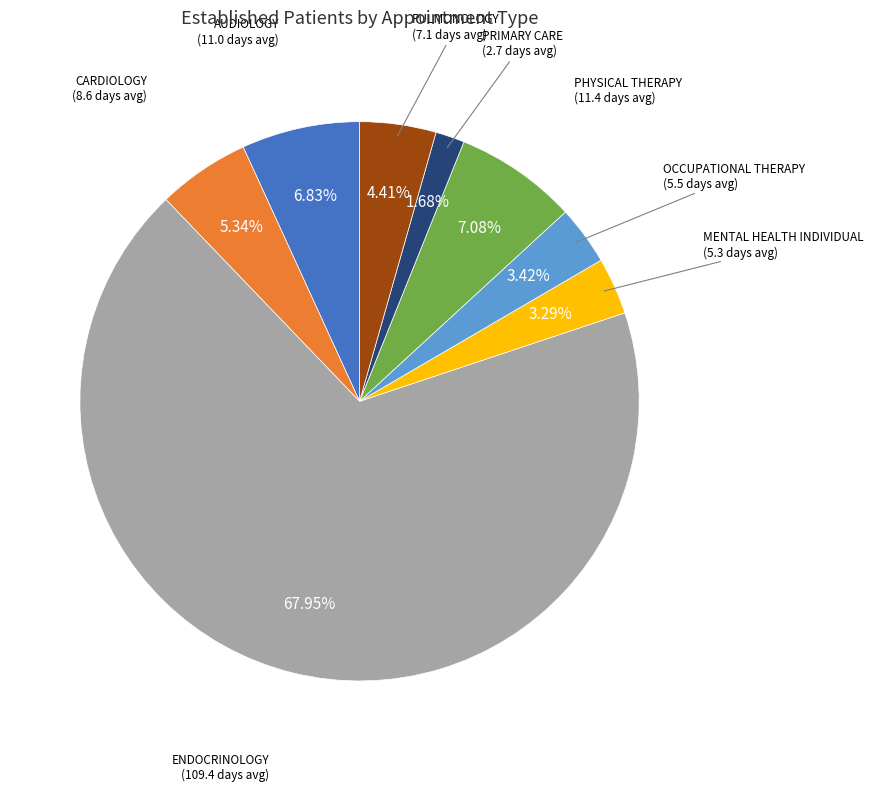

The CARDIOLOGY slice represents 15% of the pie. True or false?

False